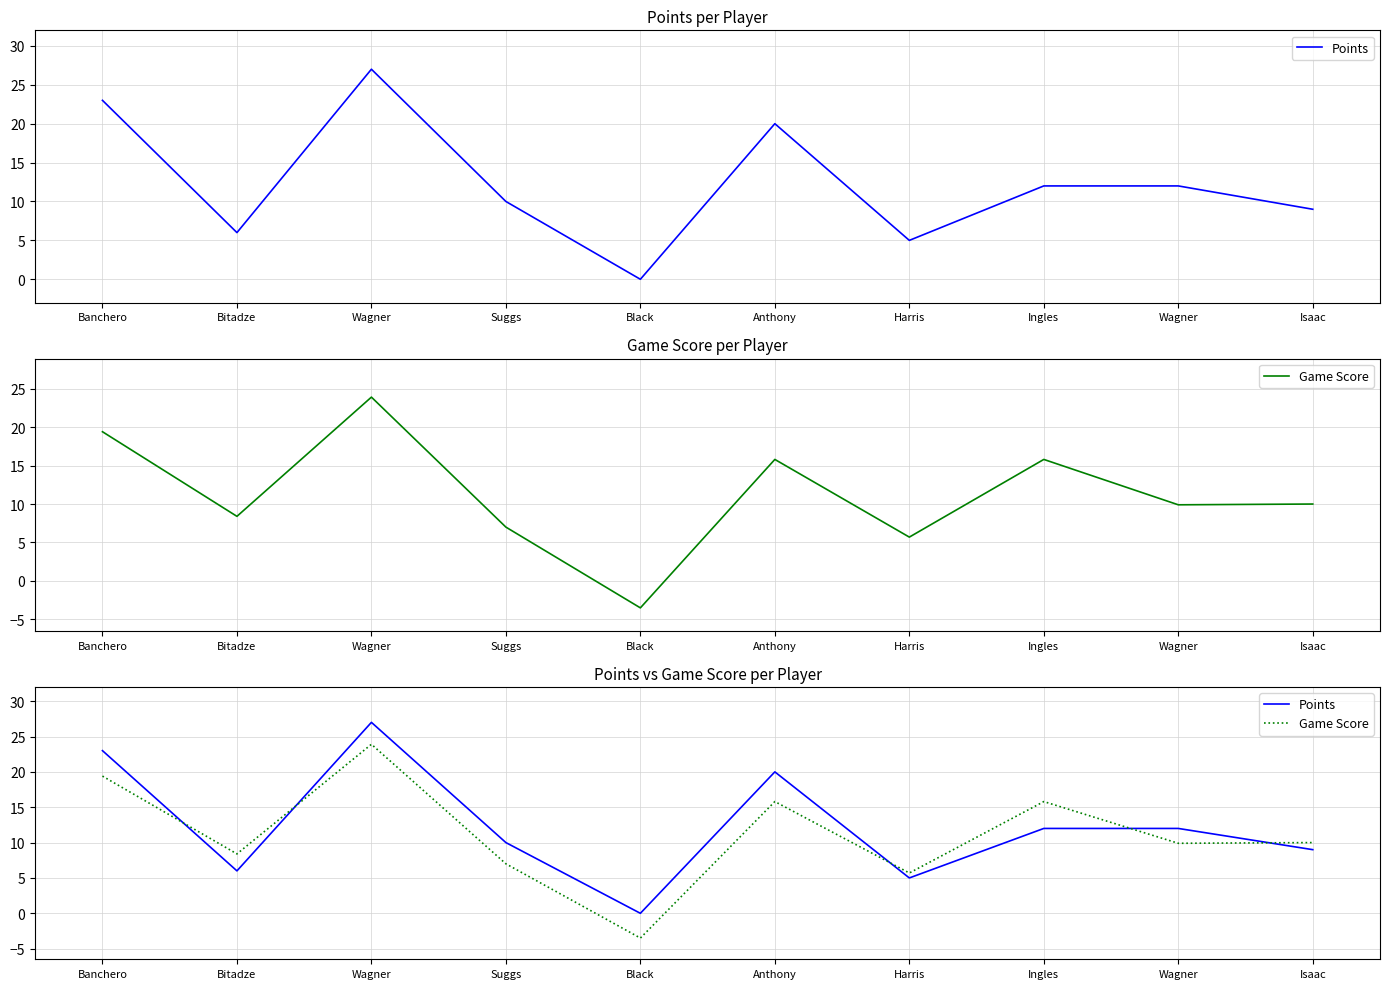

Does the chart have visible grid lines?

Yes